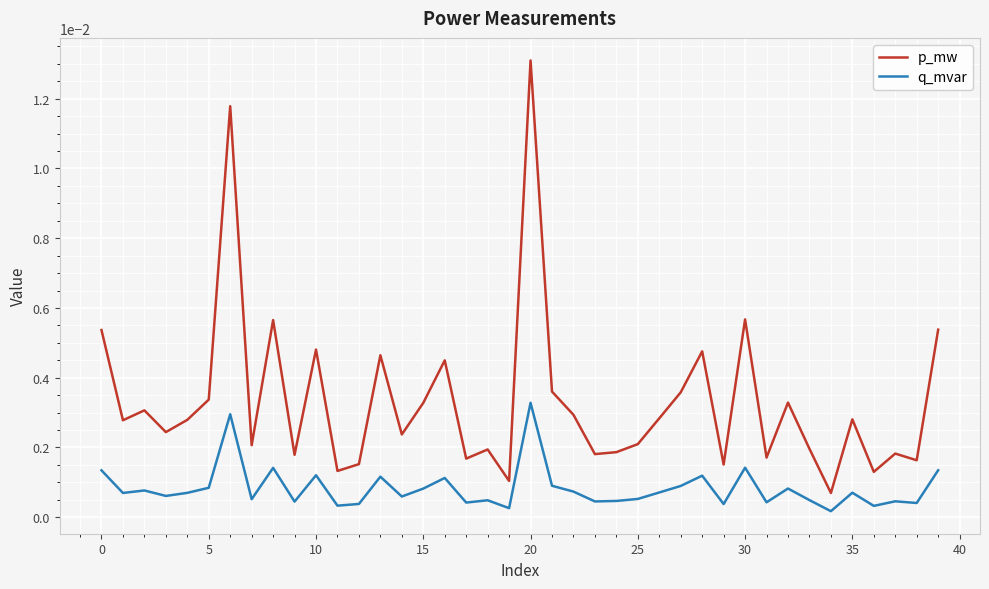

True or false: p_mw and q_mvar cross at least once.

False